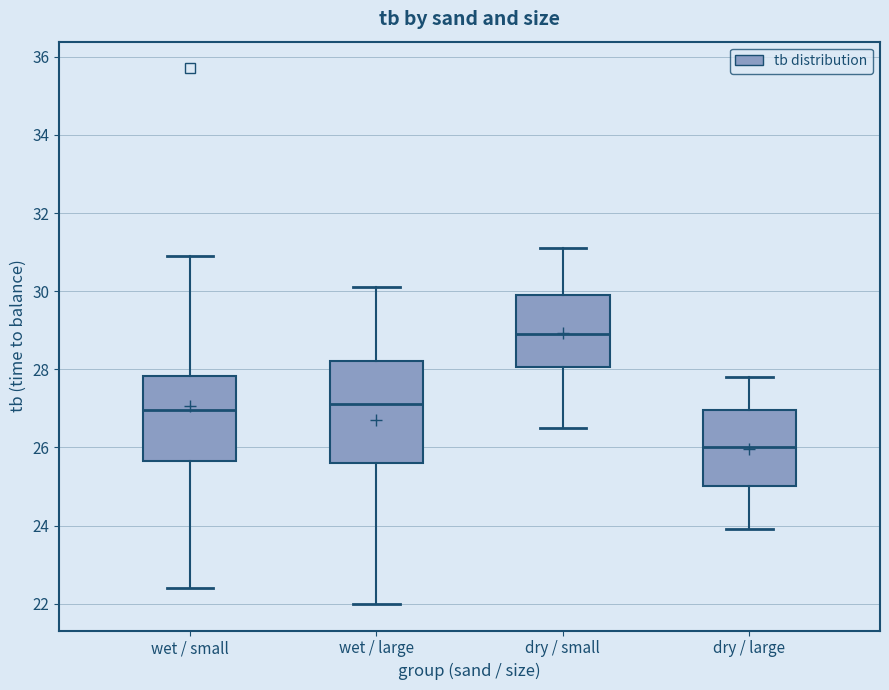

Which box has the highest median line?

dry / small